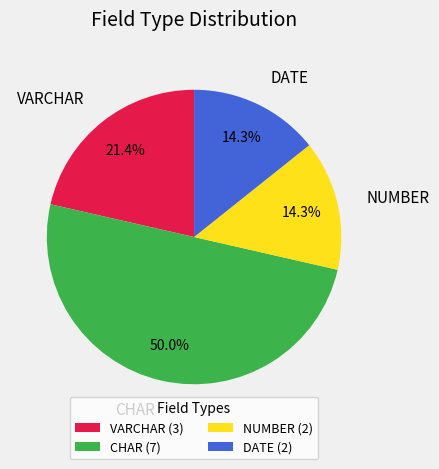

What portion of the pie excludes VARCHAR?

78.6%